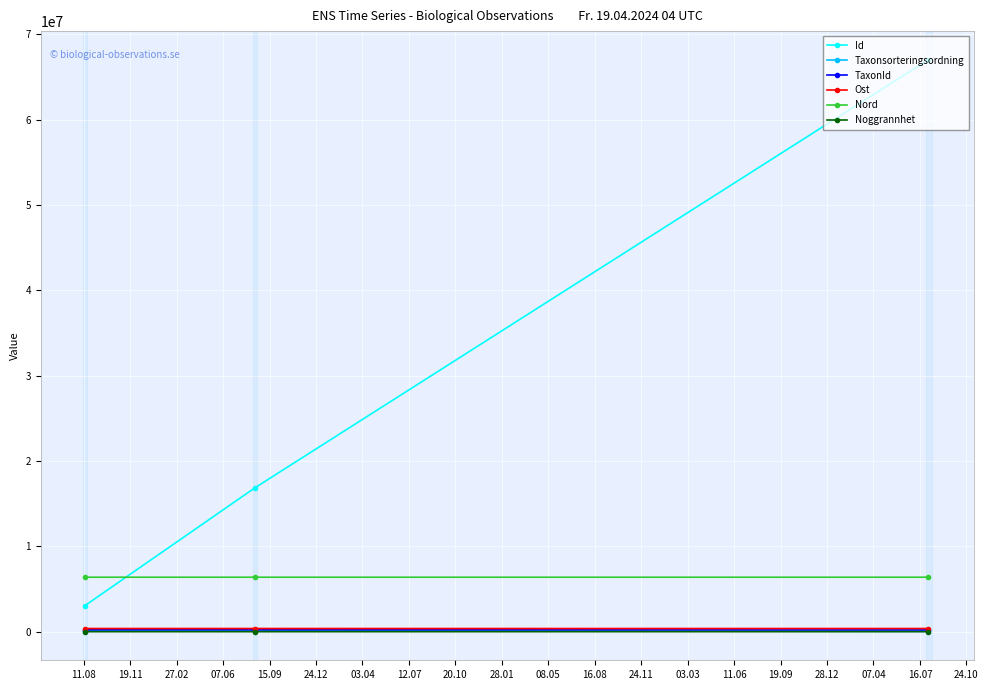

Is this an area chart (filled region under the line)?

No